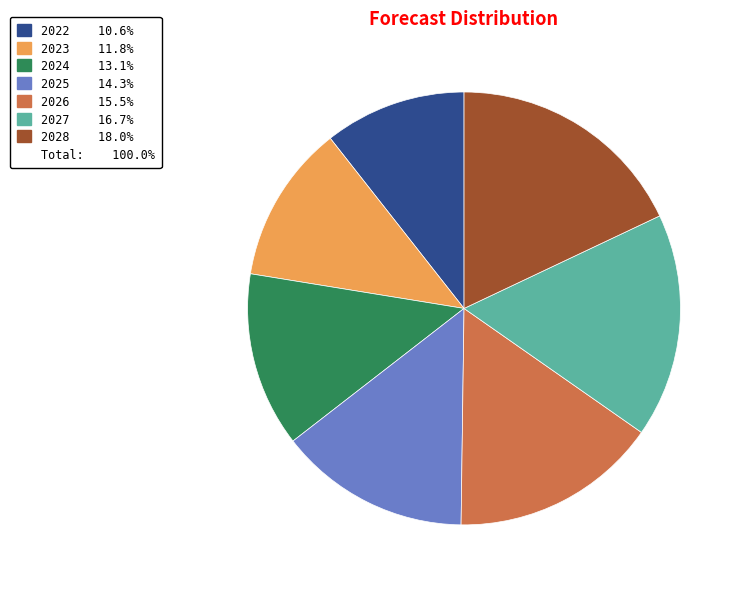

Does any single category account for the majority?

No